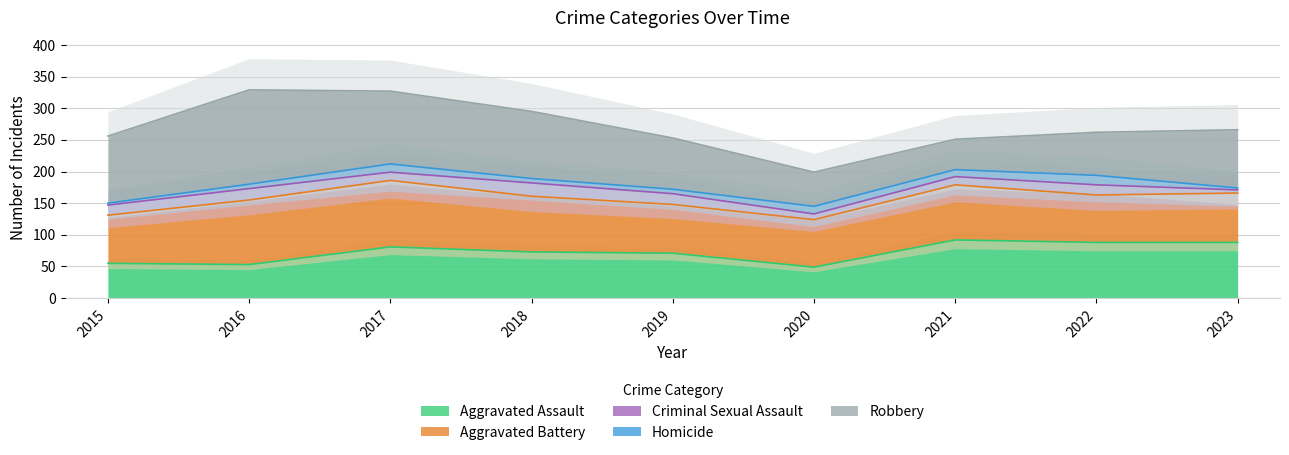

What is the spread (max minus min) of values at 2020?

66